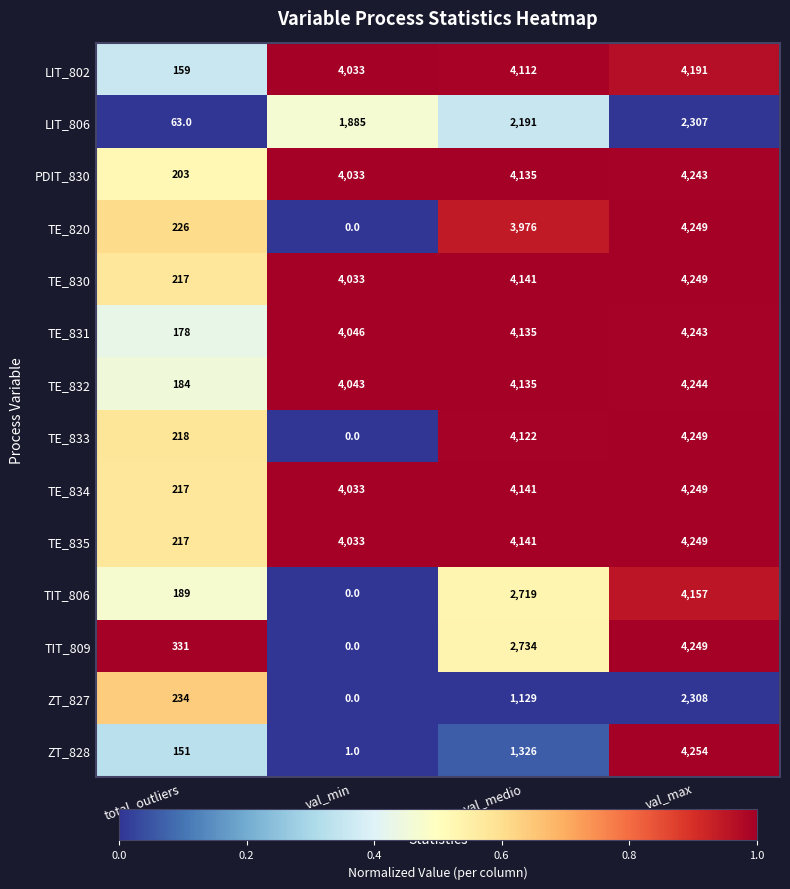

Where is ZT_827 nearest to the value 1154?

val_medio